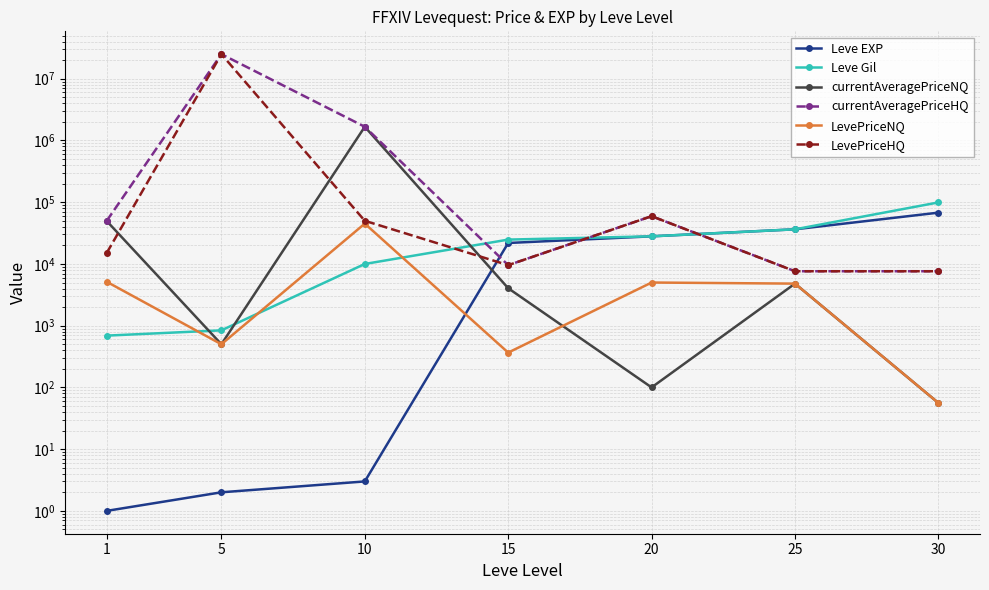

Reading left to right, transcribe all the data shown in this chart.

Leve EXP: 1.0	2.0	3.0	21850.0	28010.0	36390.0	67730.0
Leve Gil: 690.0	840.0	9990.0	24790.0	28010.0	36390.0	99220.0
currentAveragePriceNQ: 49721.7	500.0	1668132.6	4042.0	100.0	4800.0	56.0
currentAveragePriceHQ: 49721.7	25000000.0	1668132.6	9555.5	59376.0	7618.8	7618.8
LevePriceNQ: 5151.3	500.0	45000.0	366.3	5000.0	4800.0	56.0
LevePriceHQ: 15000.0	25000000.0	49998.0	9555.5	59376.0	7618.8	7618.8